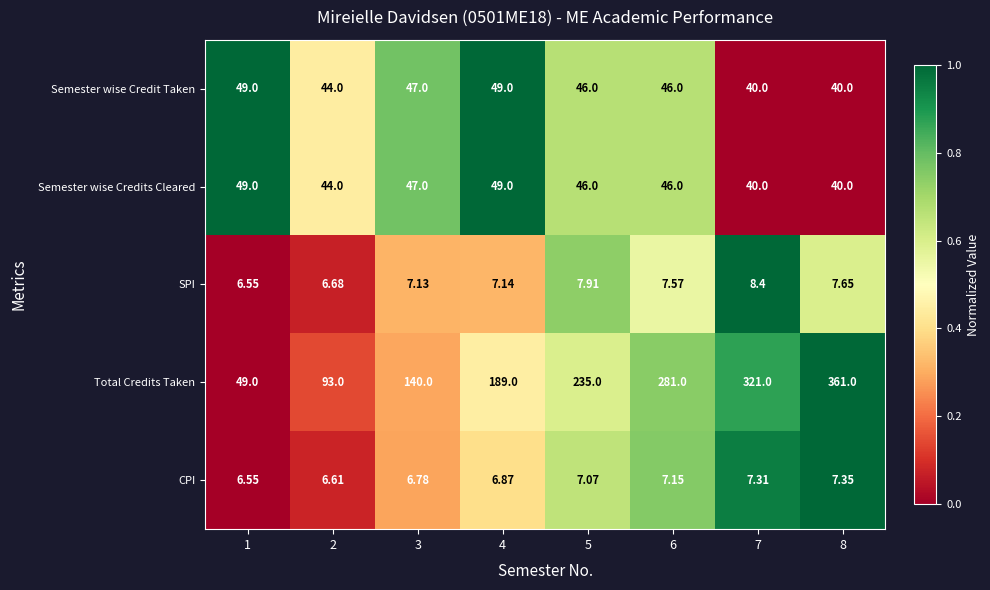

Is the value of CPI at 6 greater than the value of Semester wise Credits Cleared at 1?

No